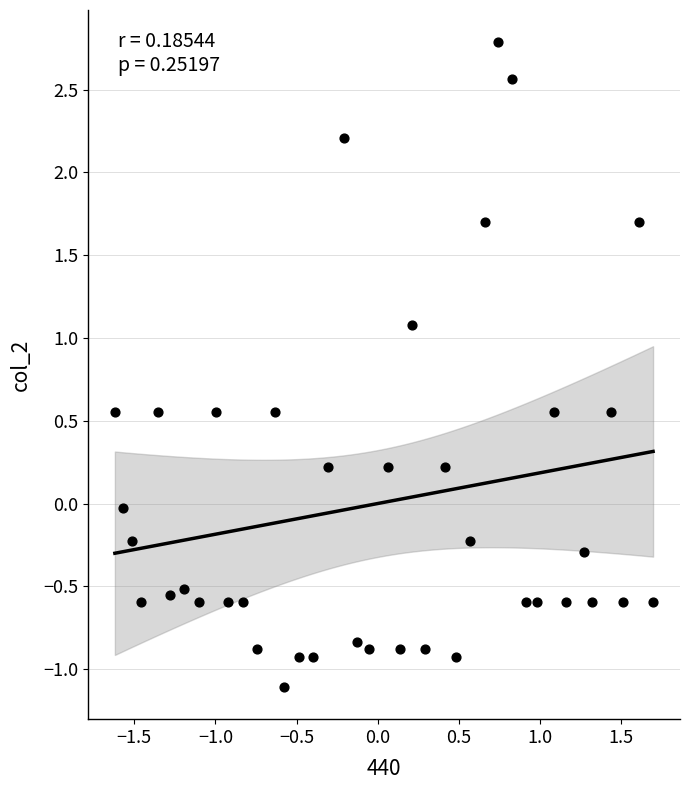

What is the range of Y values (max minus min)?

3.9